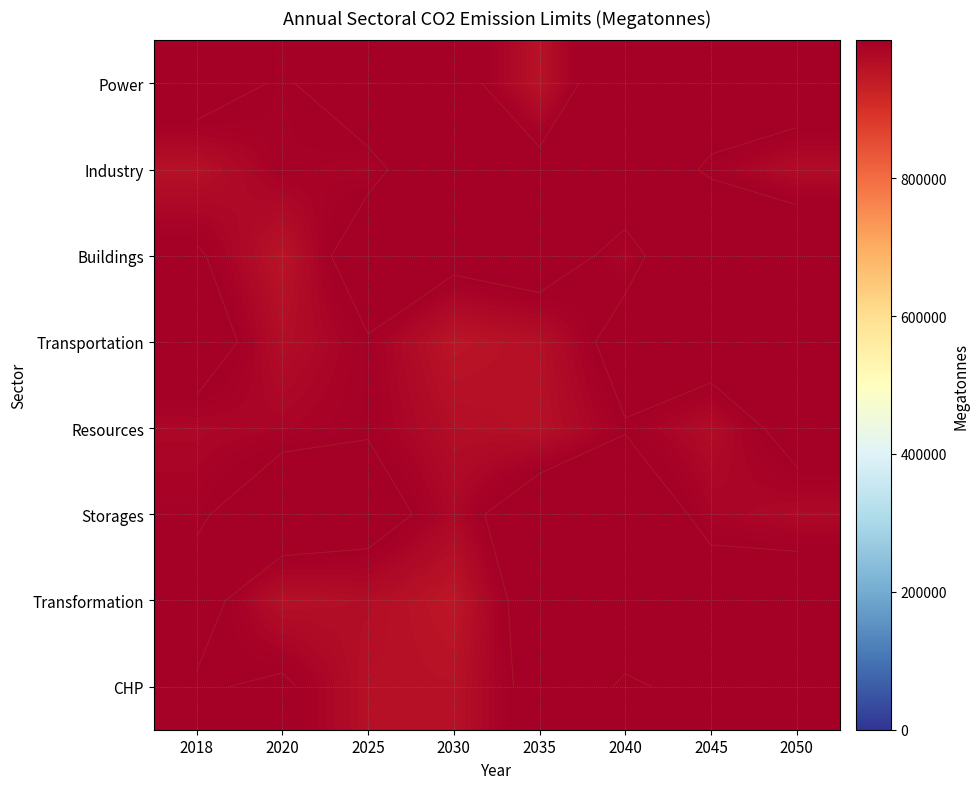

What is the spread (max minus min) of values at 2040?

62109.6